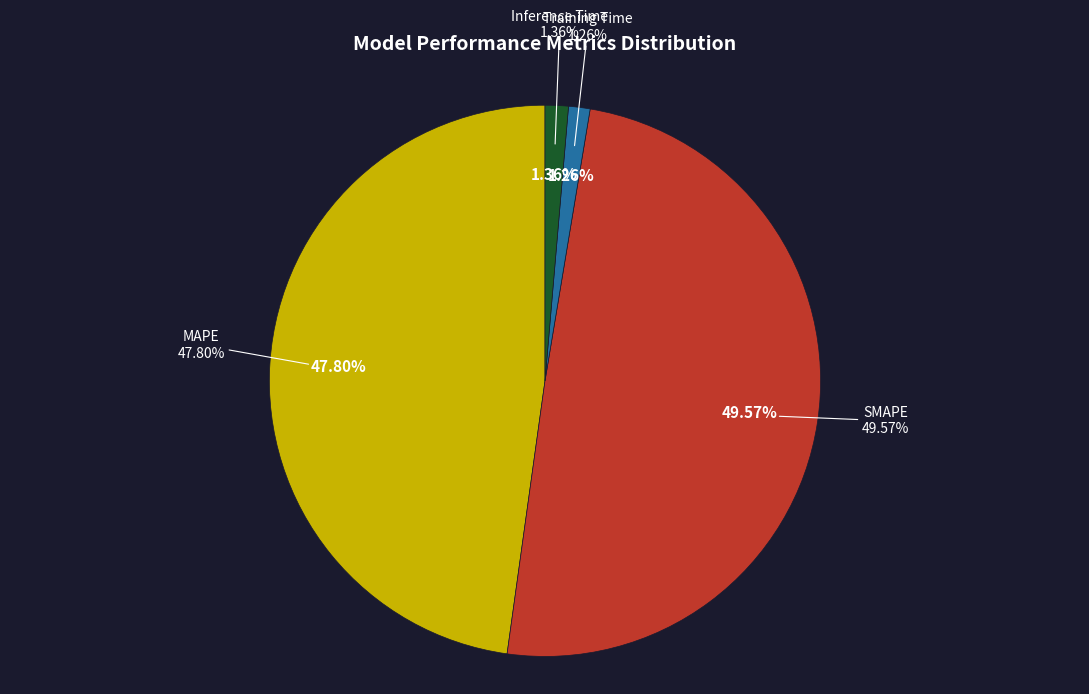

What percentage do Training Time and SMAPE together represent?

50.8%